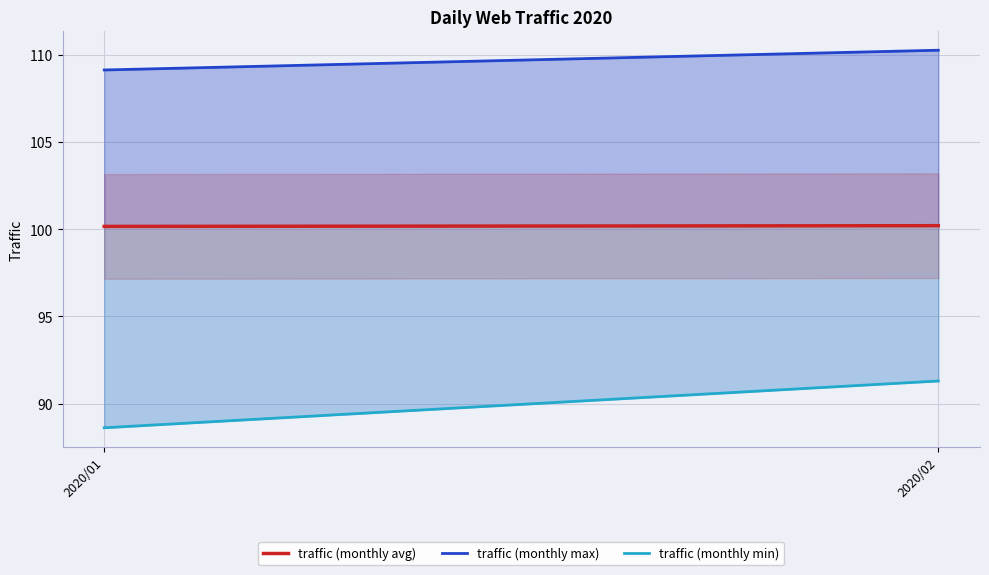

At which label does traffic (monthly min) first exceed 91?

2020/02